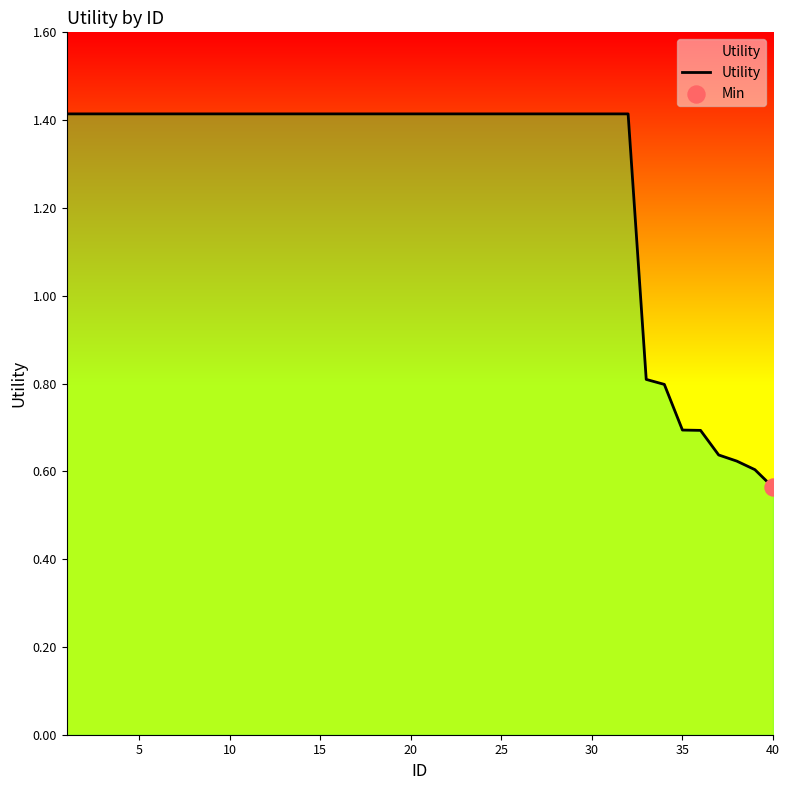

What is the difference between the maximum and minimum values?

0.9